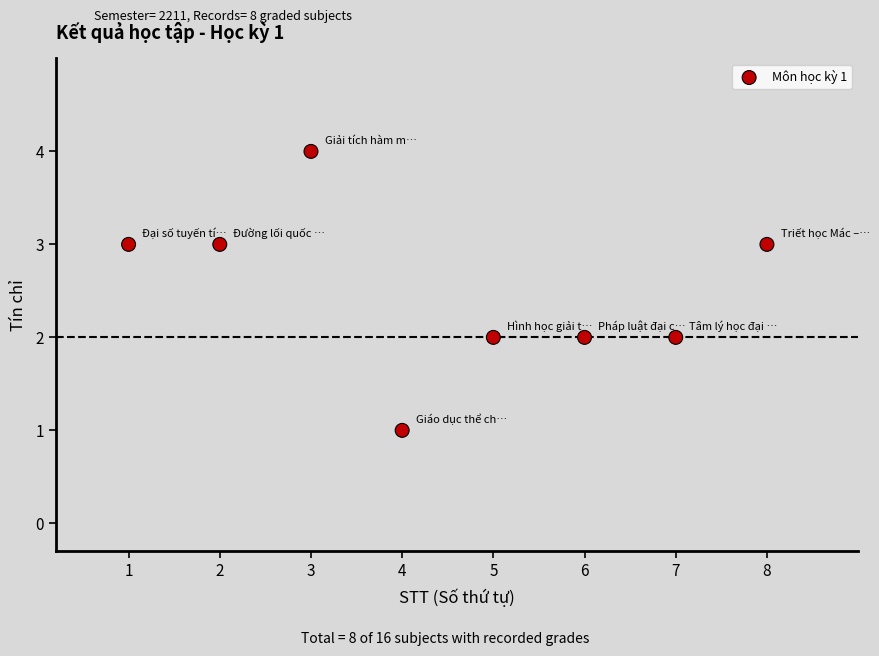

What is the average X value?

4